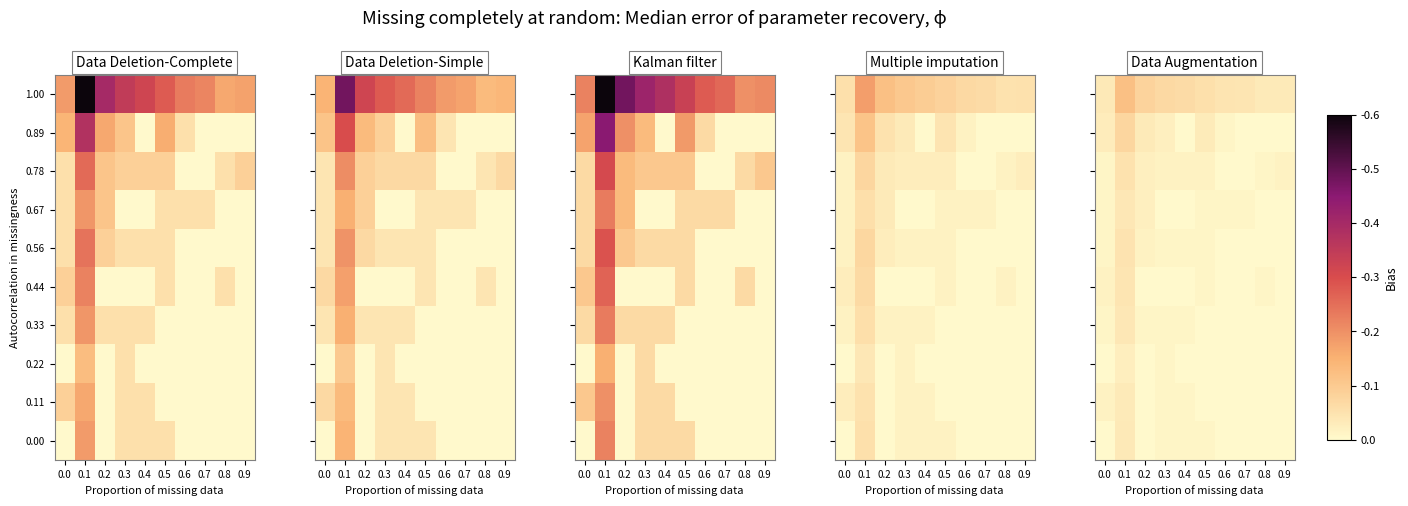

Is it true that 0.78 equals 0.1 at 0.8?

True